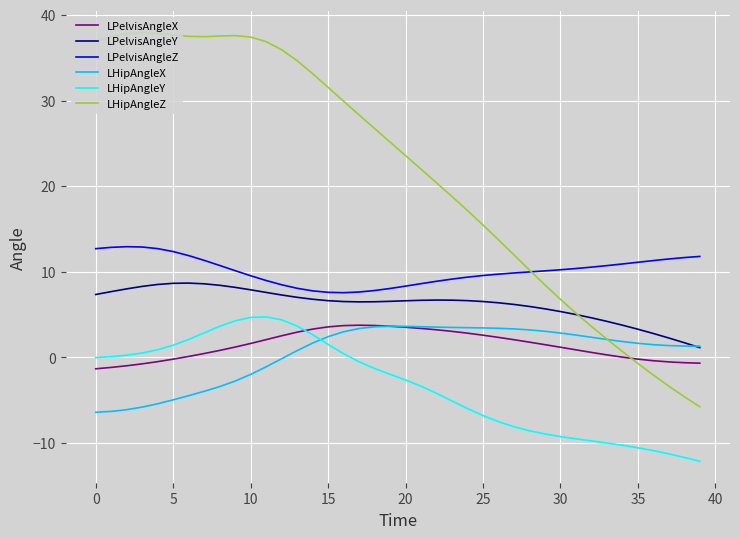

What is the highest value of the LHipAngleY series?

4.7